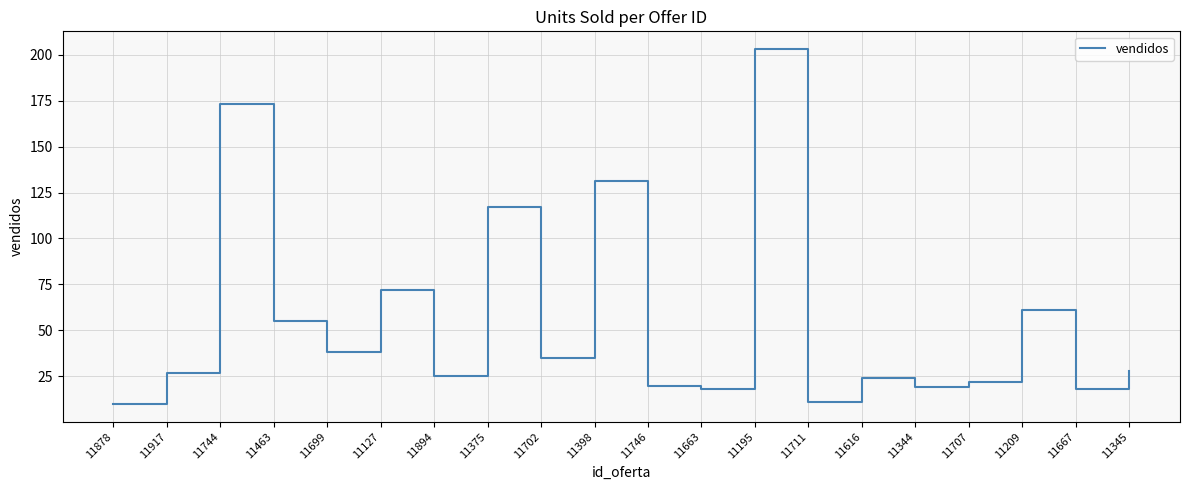

Reading right to left, list all the values displayed in this chart.

11345=28	11667=18	11209=61	11707=22	11344=19	11616=24	11711=11	11195=203	11663=18	11746=20	11398=131	11702=35	11375=117	11894=25	11127=72	11699=38	11463=55	11744=173	11917=27	11878=10